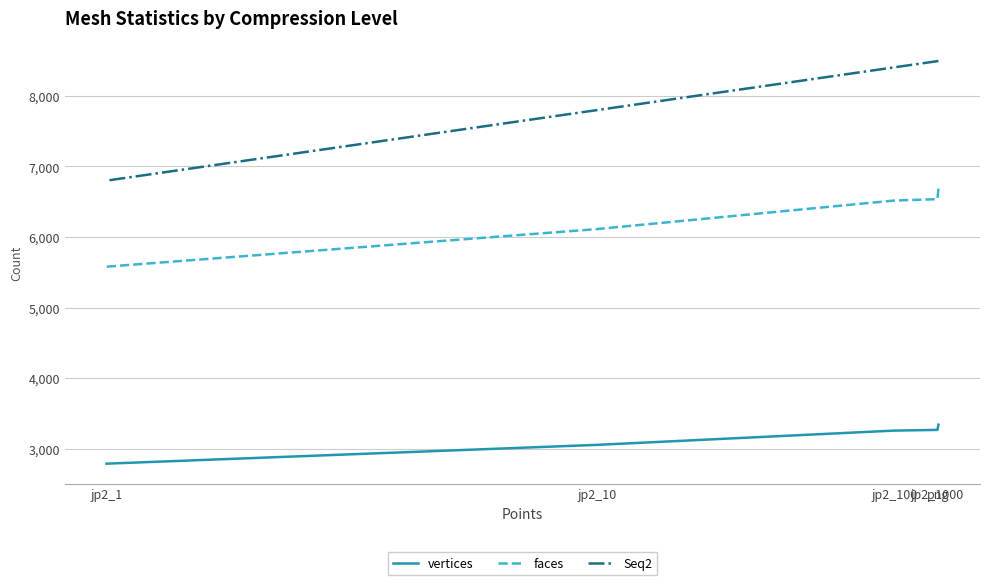

At which category does the chart reach its minimum across all series?

jp2_1